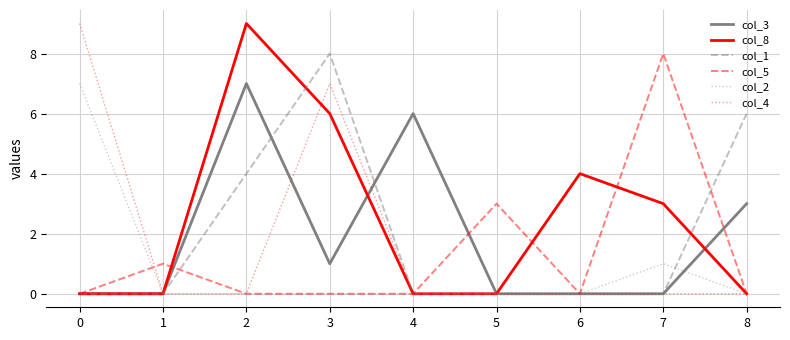

Which category has the highest value in the col_1 series?

3